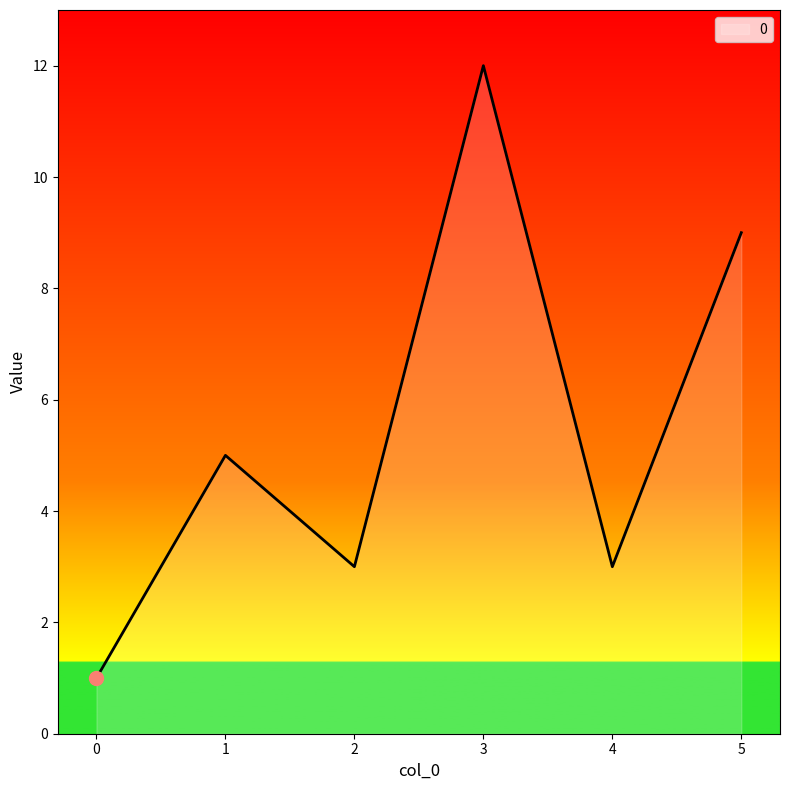

The value at 0 is 0. True or false?

False